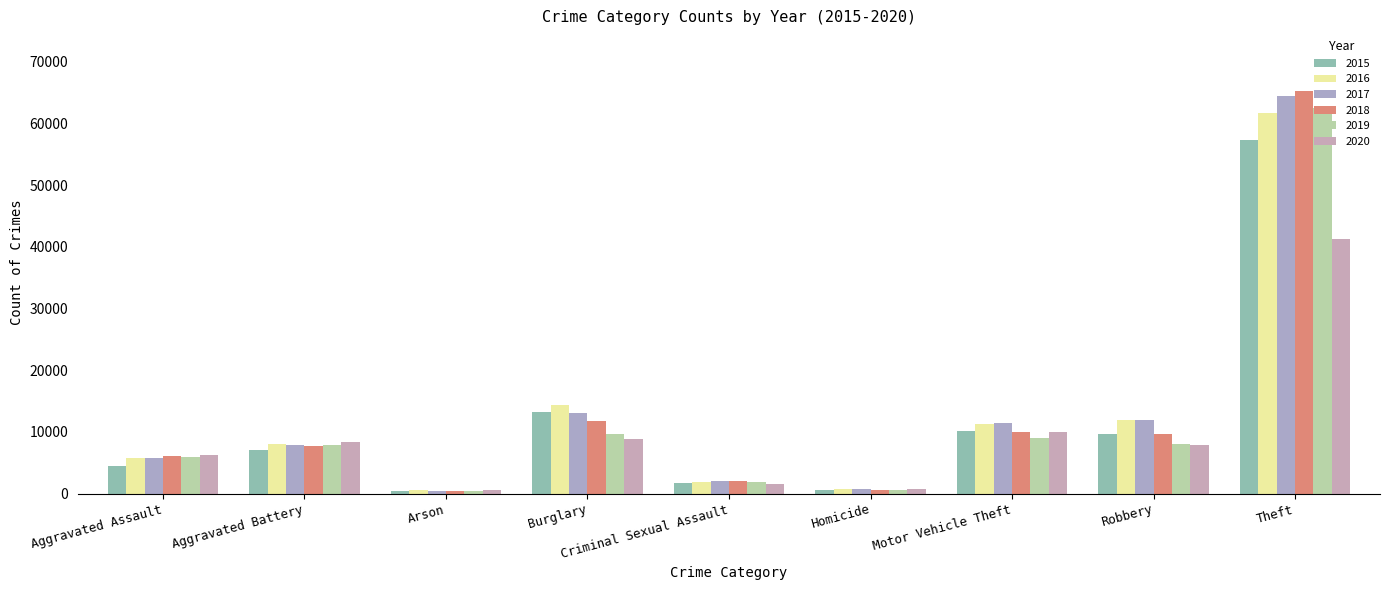

How many values in the 2018 series are below 7734?

4